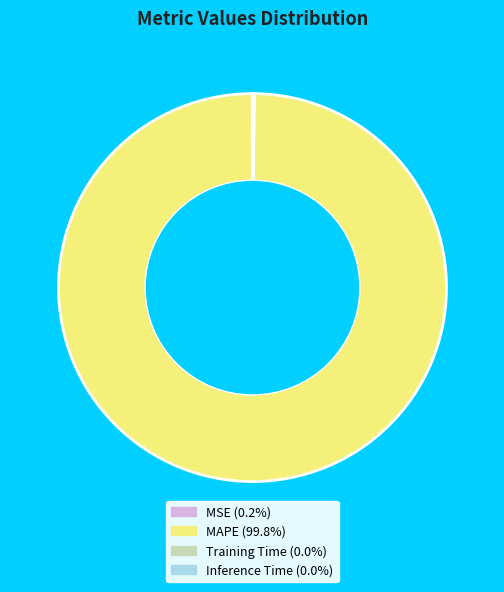

Is there any slice that represents more than half of the pie?

Yes